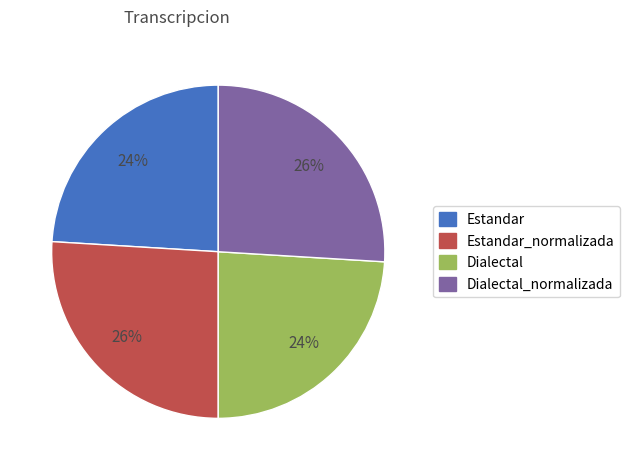

Do Dialectal_normalizada and Estandar_normalizada together represent more than half of the pie?

Yes